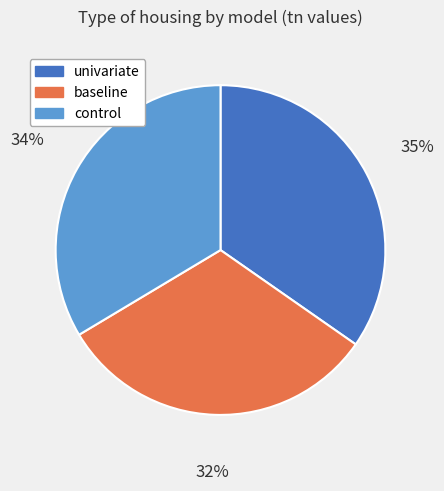

Which slice is the largest?

univariate